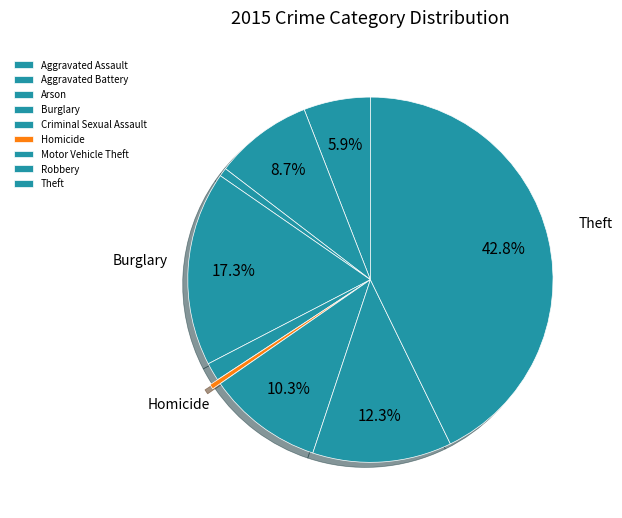

Approximately how many times larger is the value at Robbery compared to Criminal Sexual Assault?

7.7